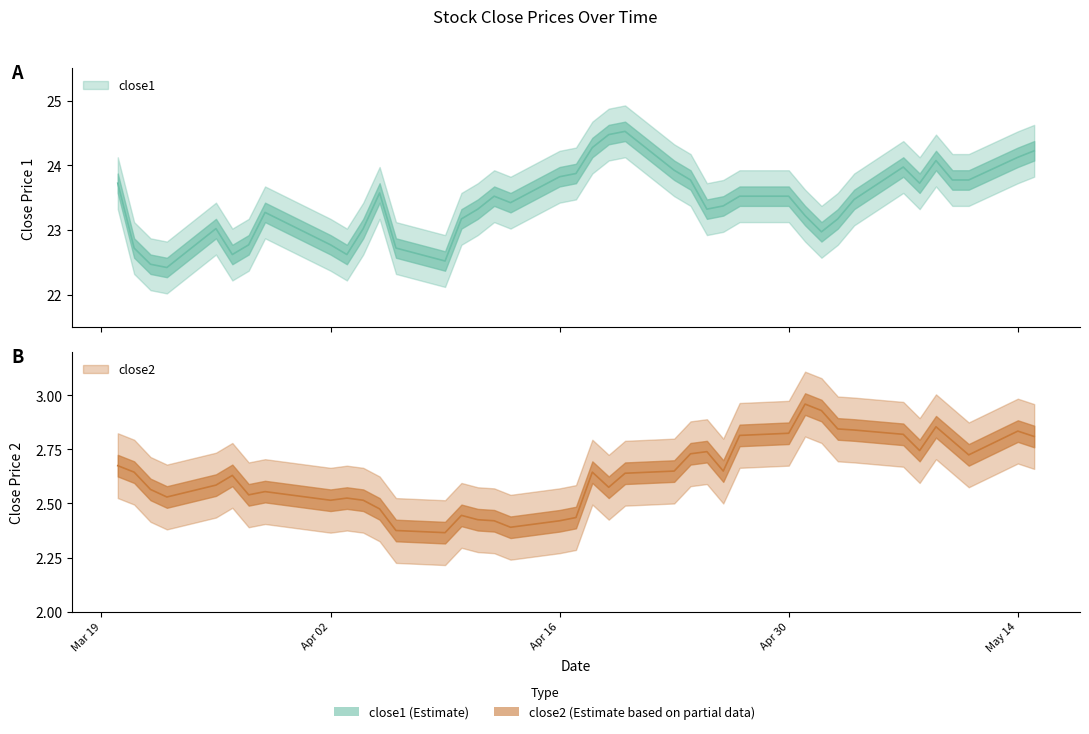

Is it true that close1 equals 14.5 at 21?

False